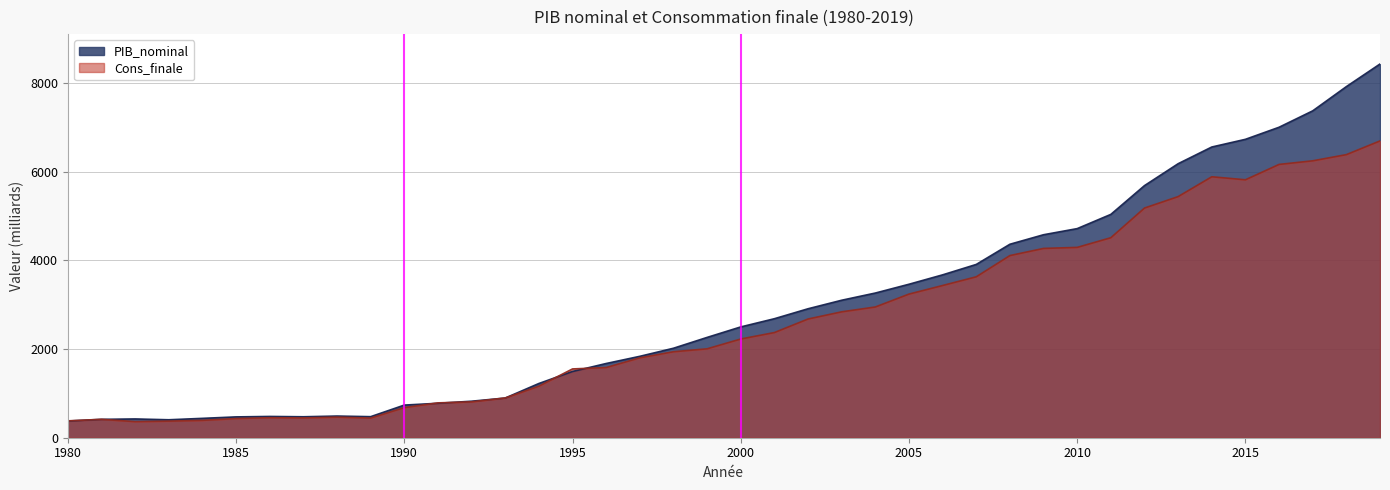

Between which two adjacent categories do Cons_finale and PIB_nominal first intersect?

1981 and 1982